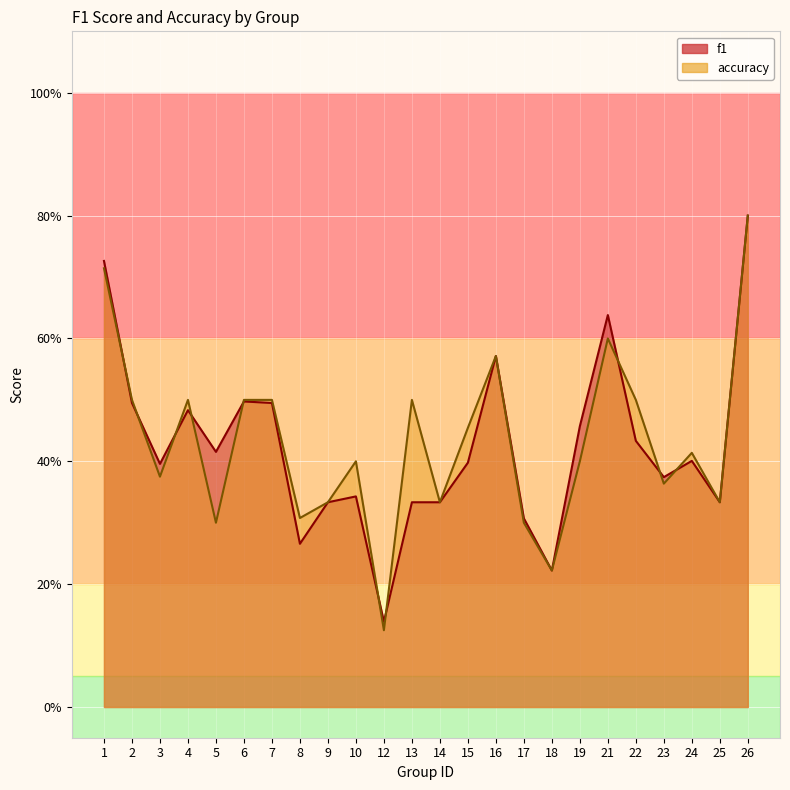

What is the value of the accuracy point at the 15th from the left?

0.6